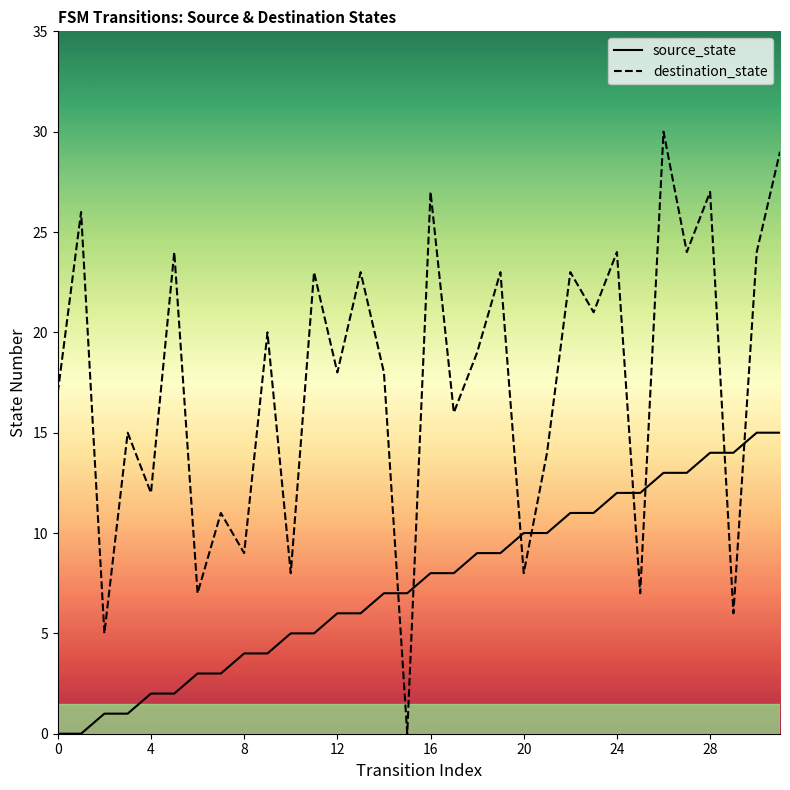

In destination_state, how many points are higher than both neighbors (excluding endpoints)?

13